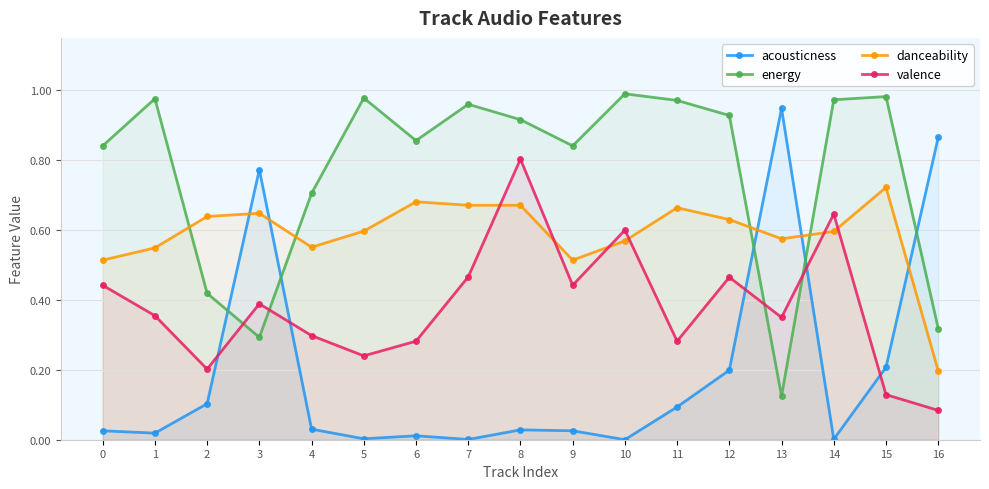

List the series in order of their overall mean, lowest first.

acousticness, valence, danceability, energy